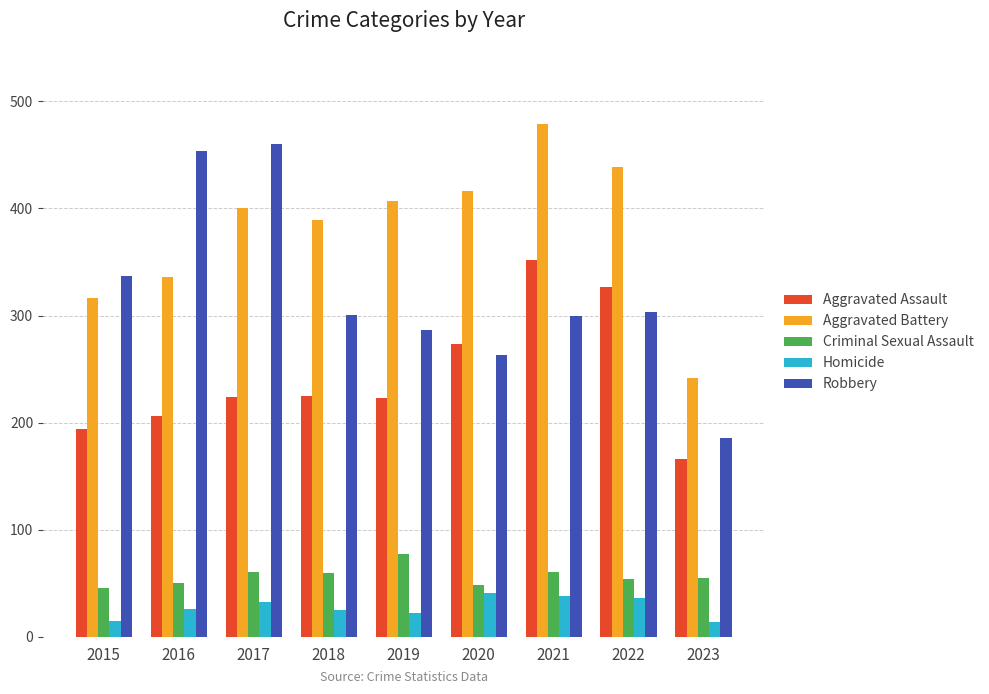

How many data points in Homicide are less than 26?

4